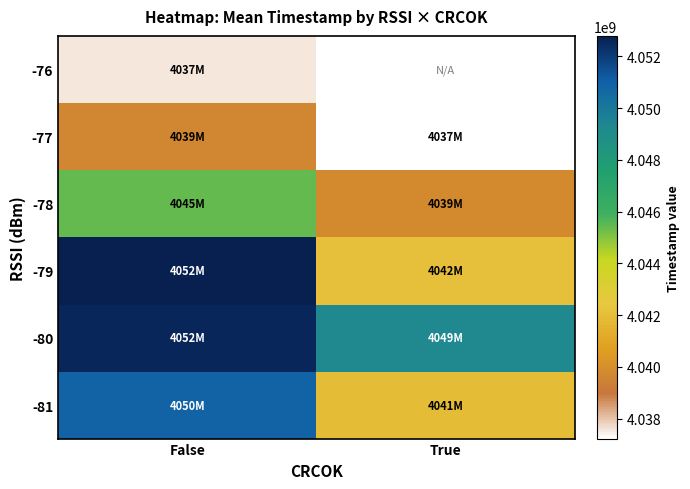

True or false: -79 has a value of 4042142647.0 at True.

True